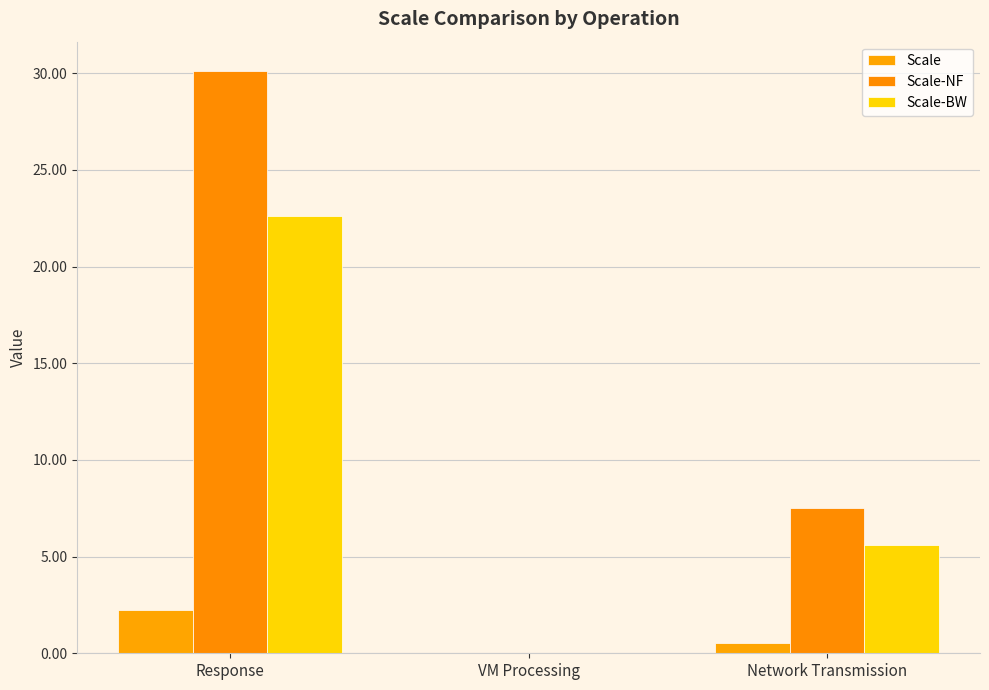

True or false: Scale-BW has a value of 7.4 at Response.

False